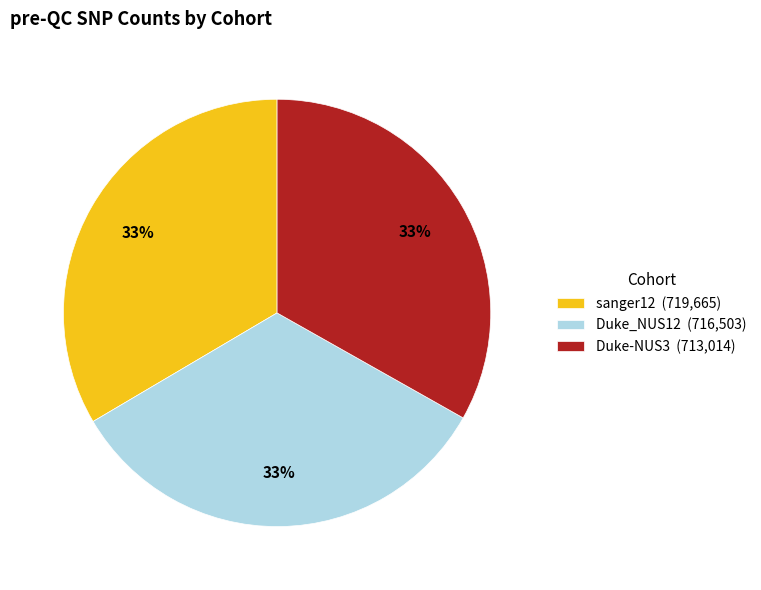

To the nearest percent, what is the average slice percentage?

33%